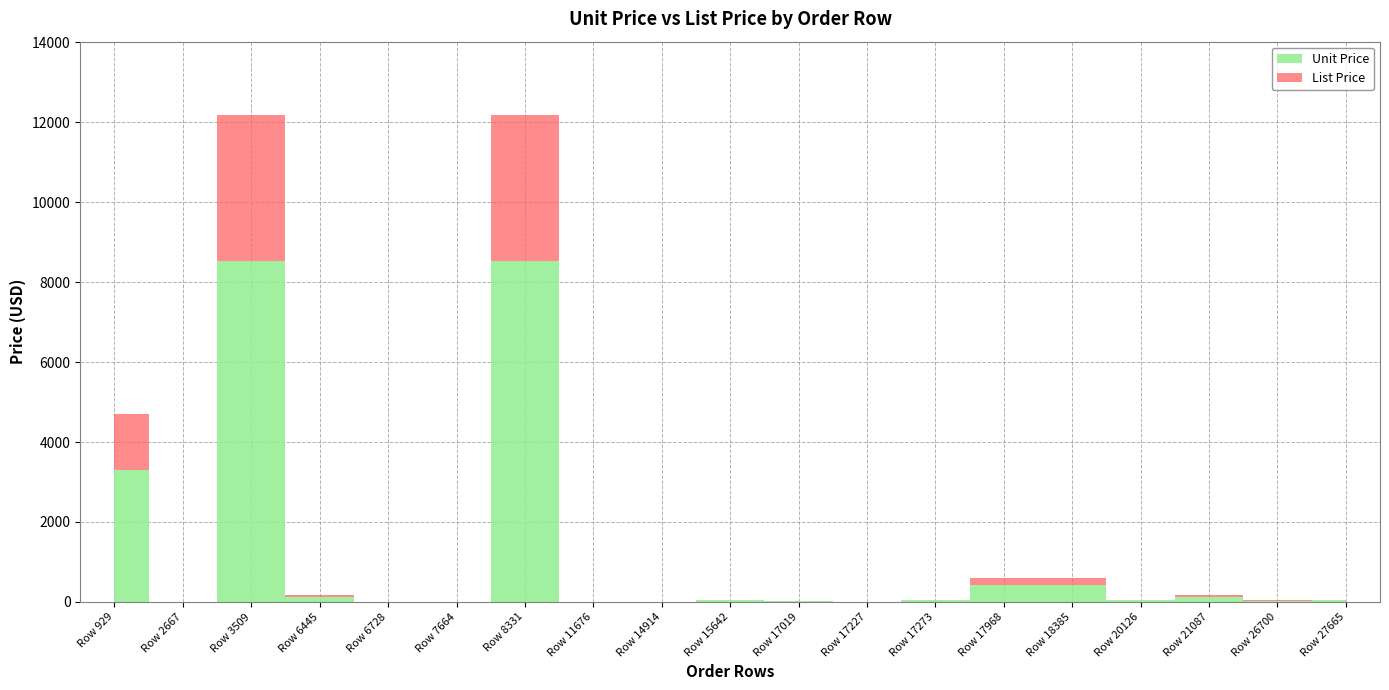

How many data points in Unit Price are less than 54?

8